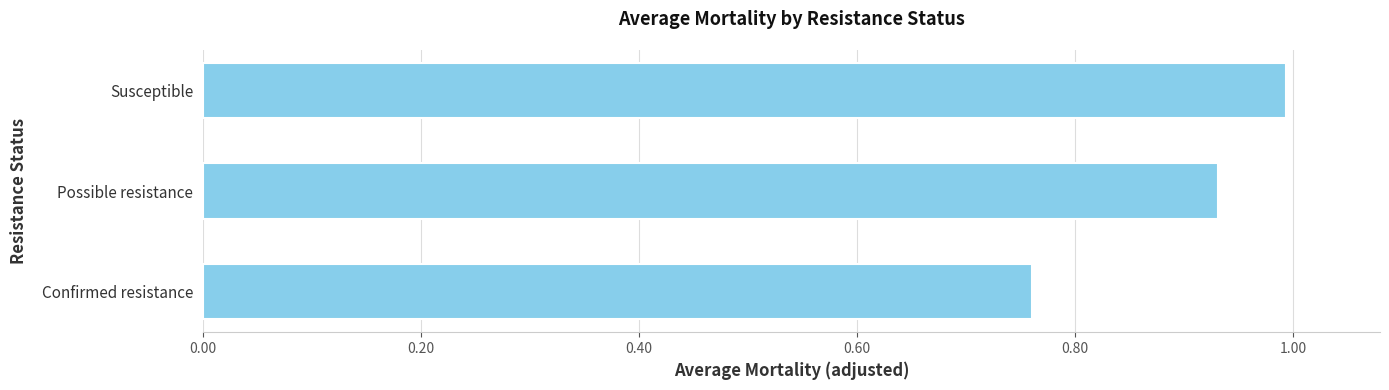

Is it true that the value at Susceptible is 0.3?

False